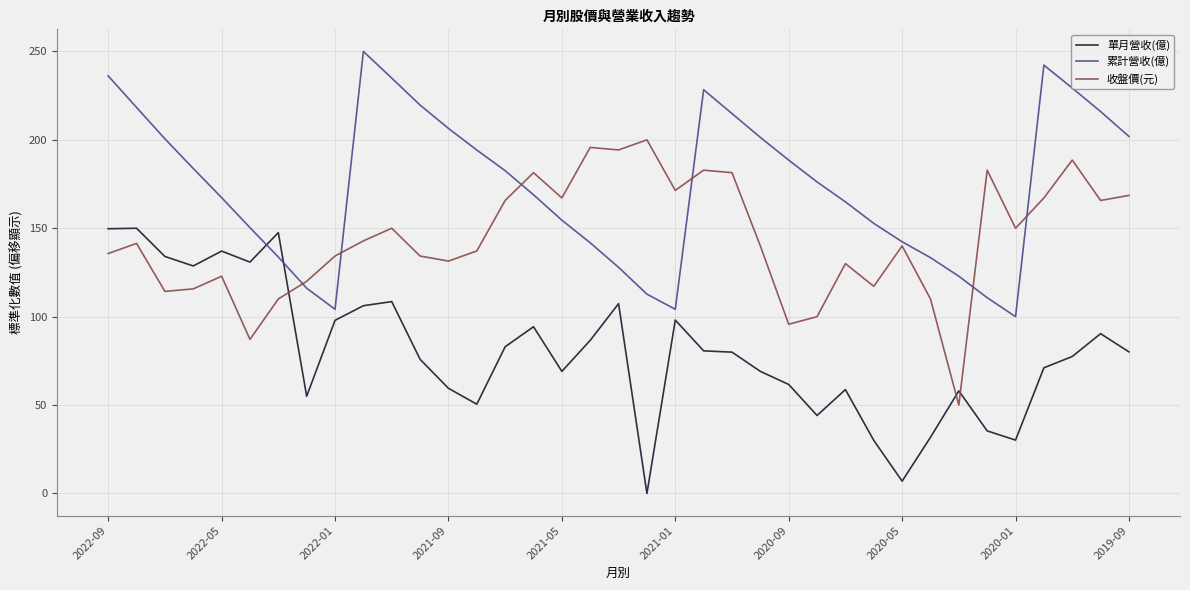

Which series has the largest total across all categories?

累計營收(億)